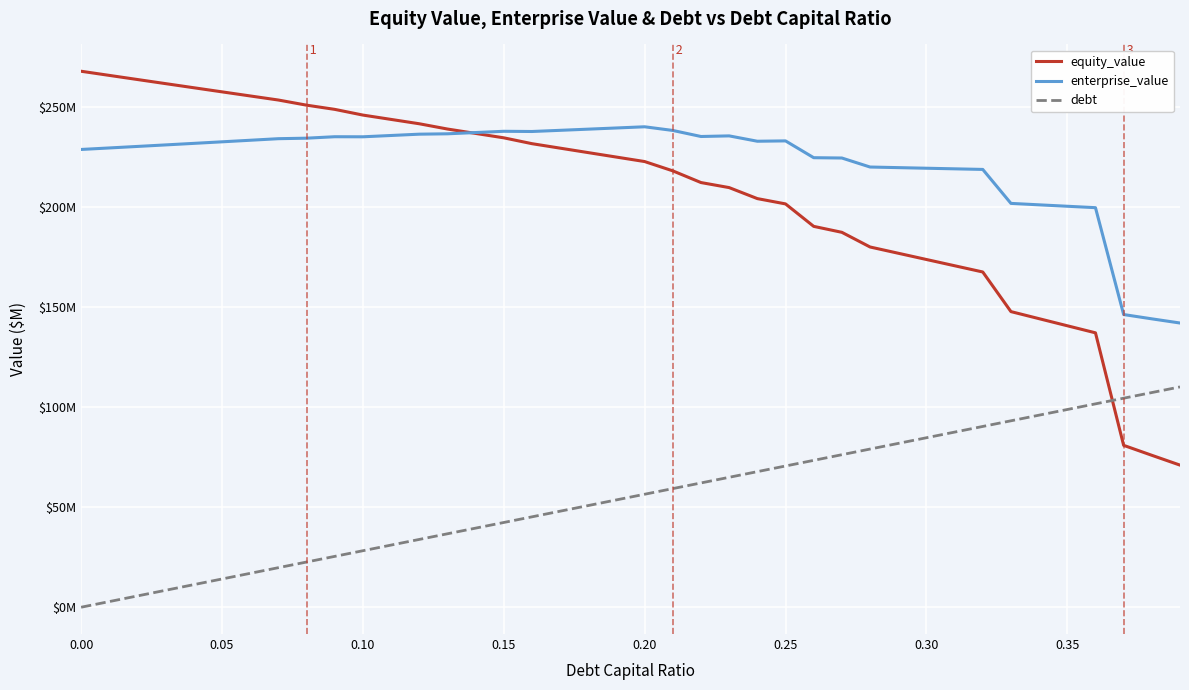

What is the label of the 6th point from the left?

0.05